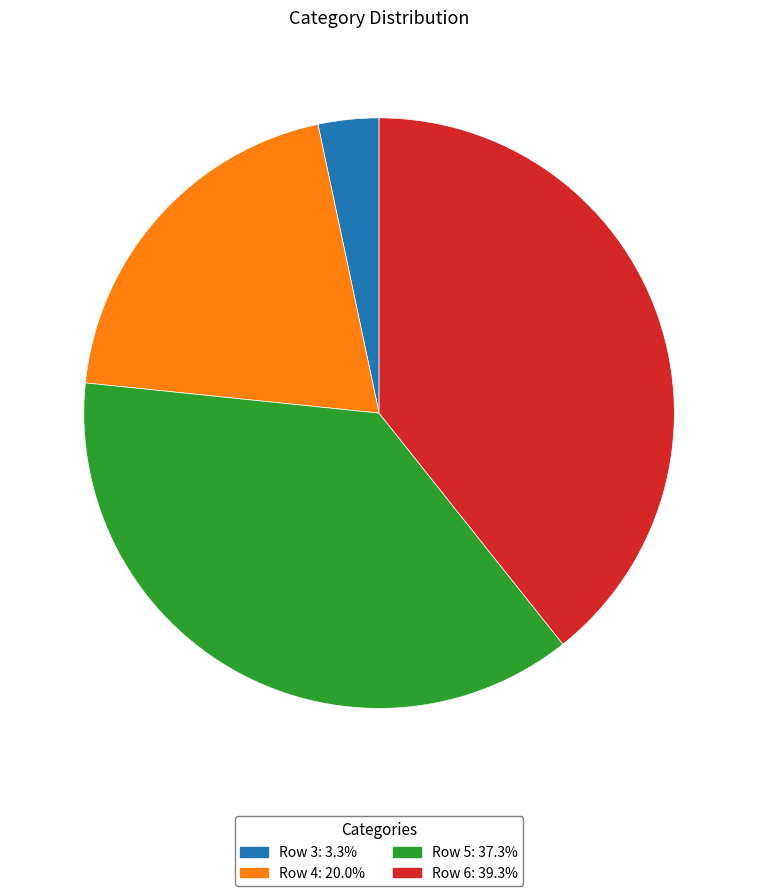

Is the sum of Row 4: 20.0% and Row 5: 37.3% greater than half?

Yes